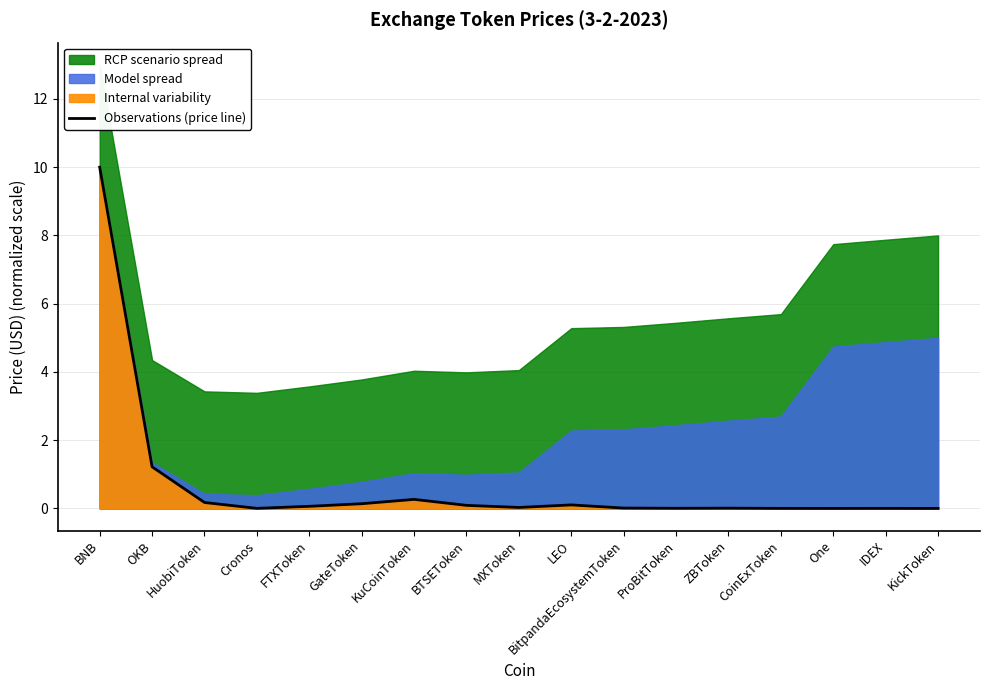

At which category does the chart reach its peak across all series?

BNB